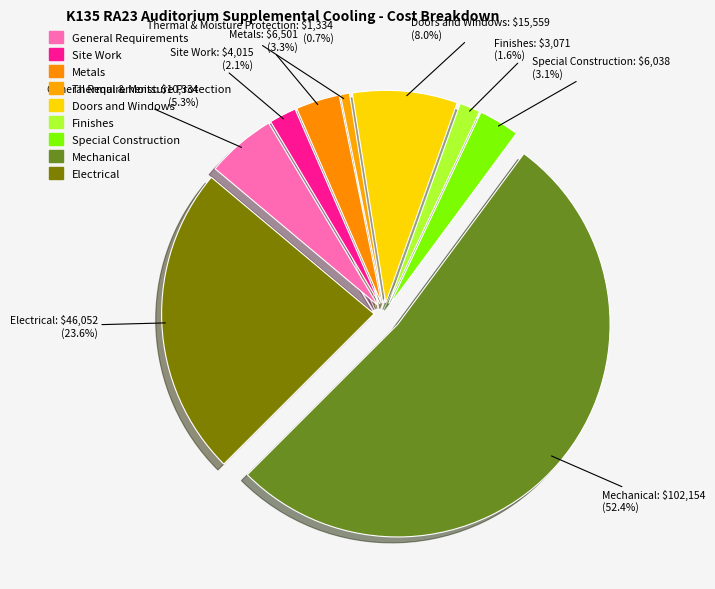

Rank the categories by value from highest to lowest.

15 - Mechanical, 16 - Electrical, 08 - Doors and Windows, 01 - General Requirements, 05 - Metals, 13 - Special Construction, 02 - Site Work, 09 - Finishes, 07 - Thermal & Moisture Protection